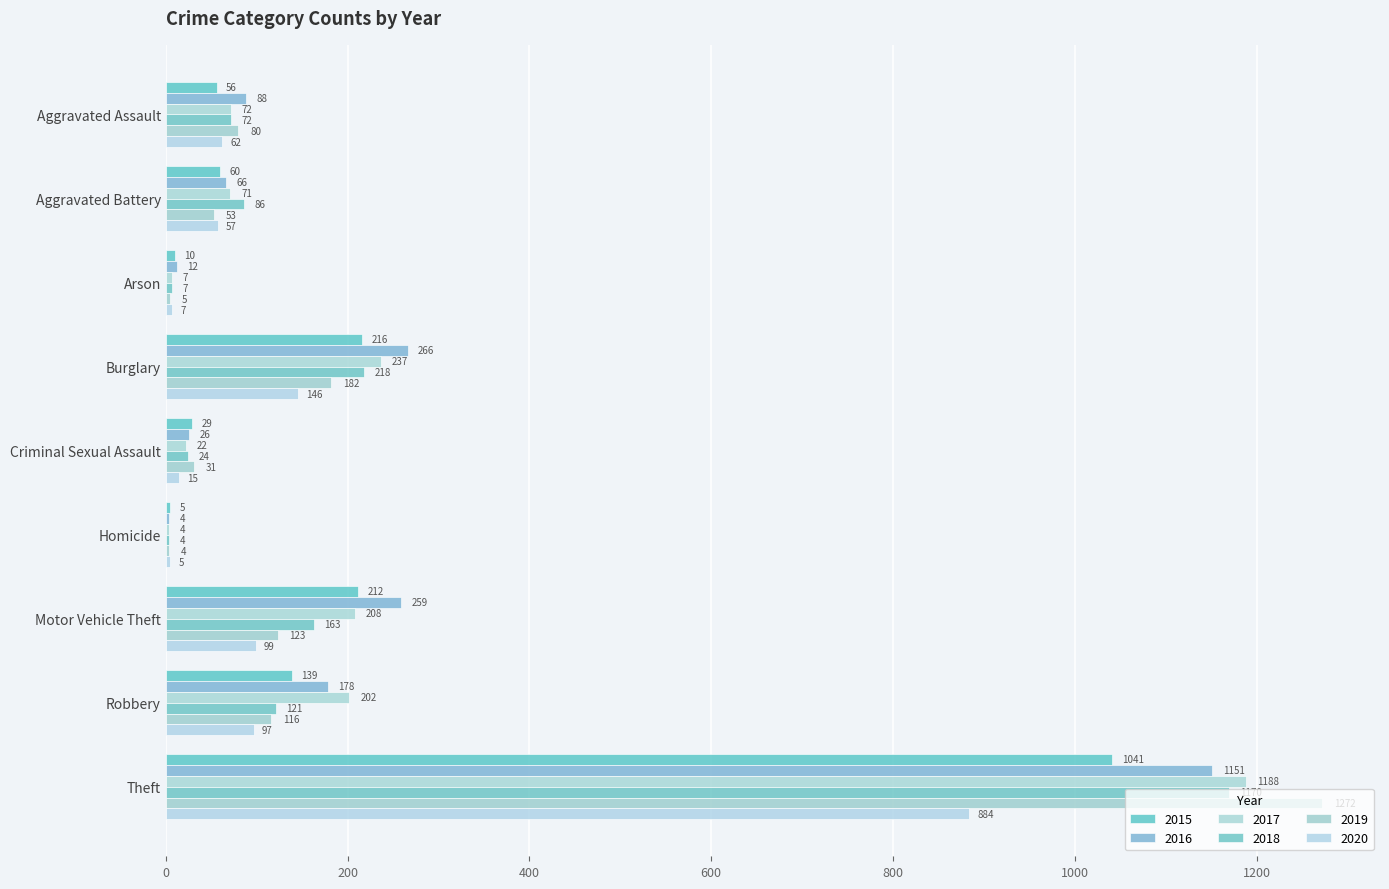

What is the sum of the 2019 values at Homicide and Burglary?

186